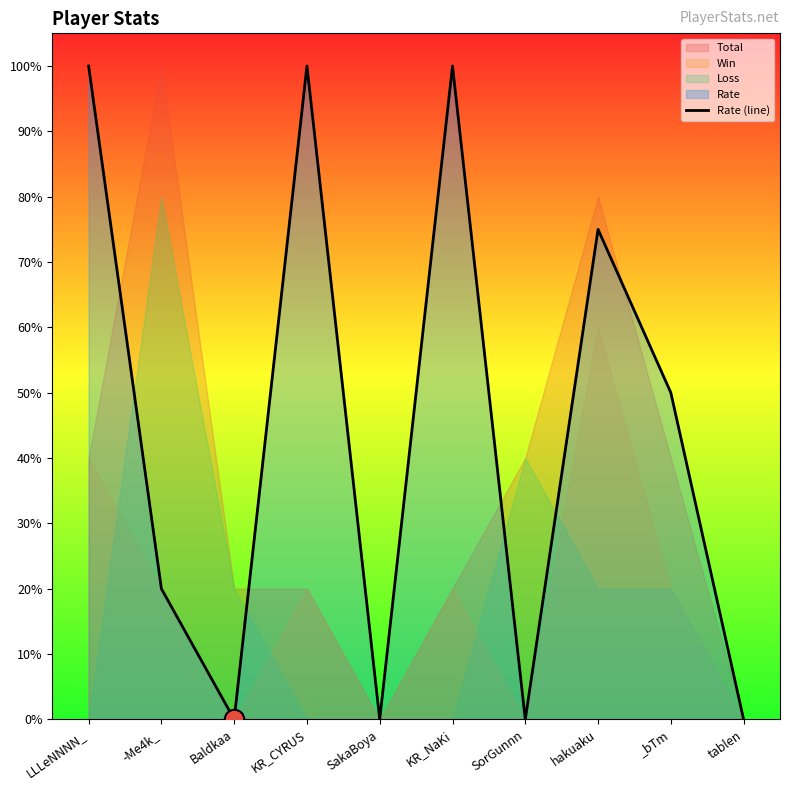

Does the chart have visible grid lines?

No